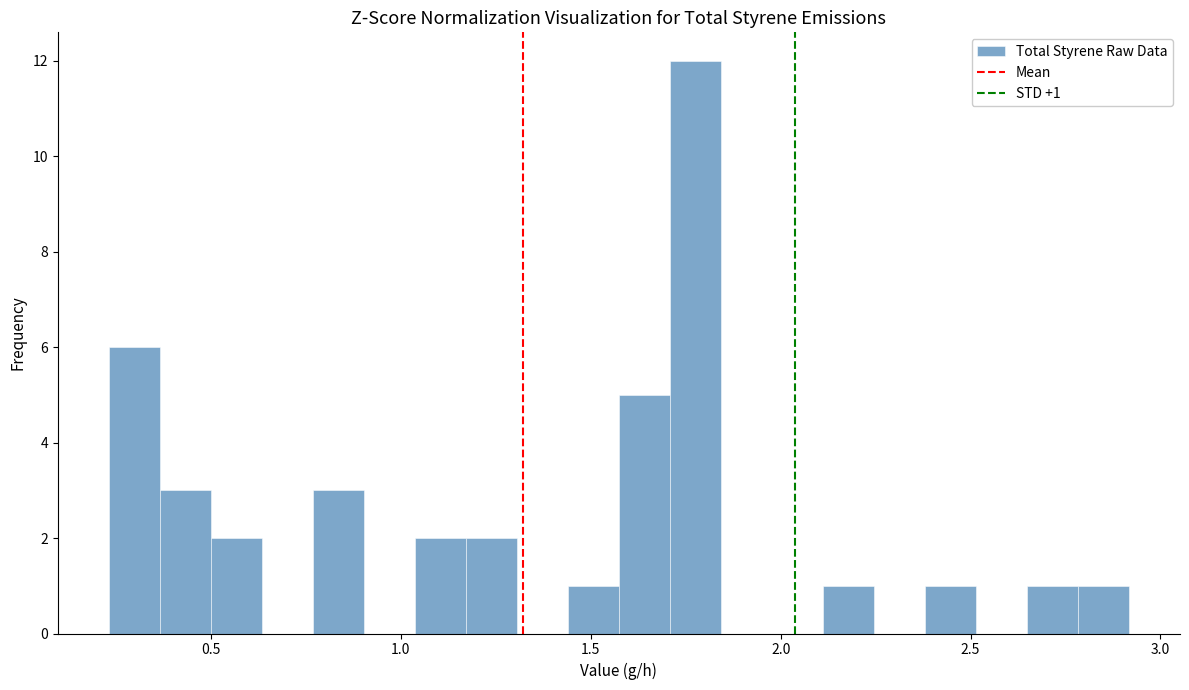

Around what value on the x-axis is the tallest bar? Give the approximate position of its centre, as read against the axis.

1.80